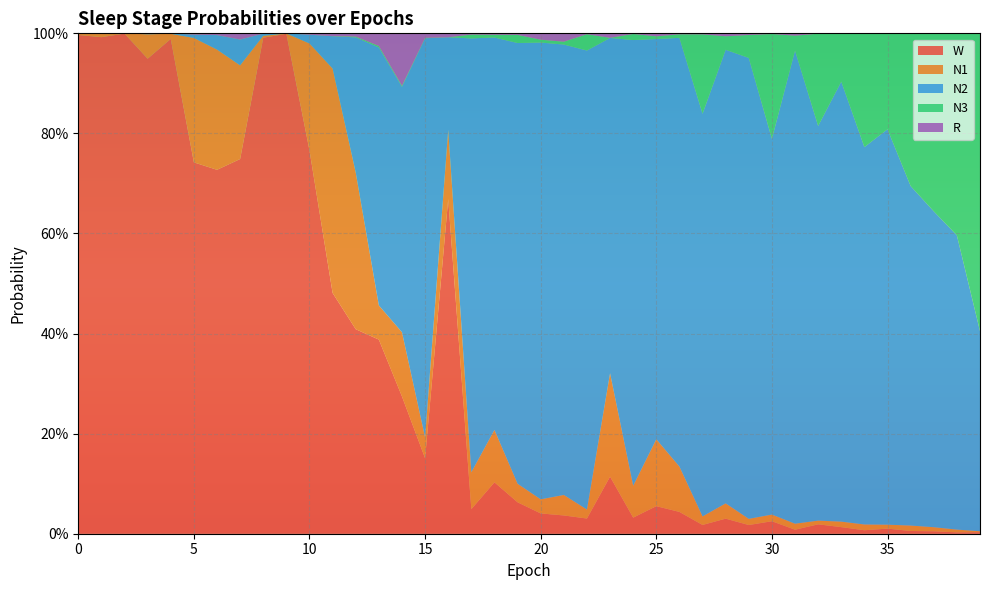

Reading right to left, what are all the values shown in this chart?

N1: 0.0	0.0	0.0	0.0	0.0	0.0	0.0	0.0	0.0	0.0	0.0	0.0	0.0	0.1	0.1	0.1	0.2	0.0	0.0	0.0	0.0	0.1	0.1	0.1	0.0	0.1	0.1	0.3	0.4	0.2	0.0	0.0	0.2	0.2	0.2	0.0	0.0	0.0	0.0	0.0
N2: 0.4	0.6	0.6	0.7	0.8	0.8	0.9	0.8	0.9	0.8	0.9	0.9	0.8	0.9	0.8	0.9	0.7	0.9	0.9	0.9	0.9	0.8	0.9	0.2	0.8	0.5	0.5	0.3	0.1	0.0	0.0	0.0	0.1	0.0	0.0	0.0	0.0	0.0	0.0	0.0
N3: 0.6	0.4	0.4	0.3	0.2	0.2	0.1	0.2	0.0	0.2	0.0	0.0	0.2	0.0	0.0	0.0	0.0	0.0	0.0	0.0	0.0	0.0	0.0	0.0	0.0	0.0	0.0	0.0	0.0	0.0	0.0	0.0	0.0	0.0	0.0	0.0	0.0	0.0	0.0	0.0
R: 0.0	0.0	0.0	0.0	0.0	0.0	0.0	0.0	0.0	0.0	0.0	0.0	0.0	0.0	0.0	0.0	0.0	0.0	0.0	0.0	0.0	0.0	0.0	0.0	0.0	0.1	0.0	0.0	0.0	0.0	0.0	0.0	0.0	0.0	0.0	0.0	0.0	0.0	0.0	0.0
W: 0.0	0.0	0.0	0.0	0.0	0.0	0.0	0.0	0.0	0.0	0.0	0.0	0.0	0.0	0.1	0.0	0.1	0.0	0.0	0.0	0.1	0.1	0.0	0.7	0.2	0.3	0.4	0.4	0.5	0.8	1.0	1.0	0.7	0.7	0.7	1.0	0.9	1.0	1.0	1.0